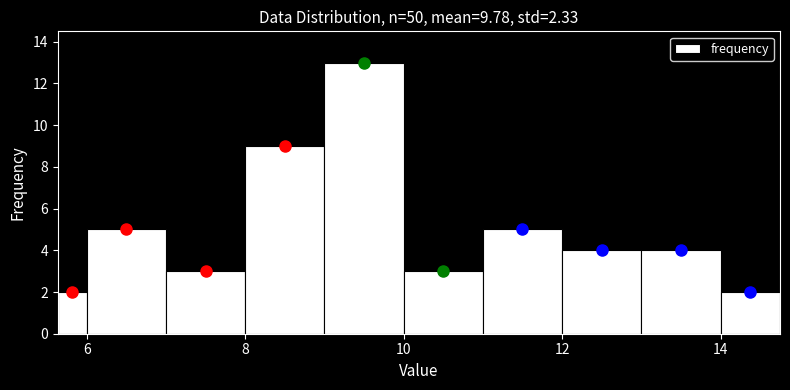

Read against the x-axis, roughly where is the centre of the tallest bar?

9.6